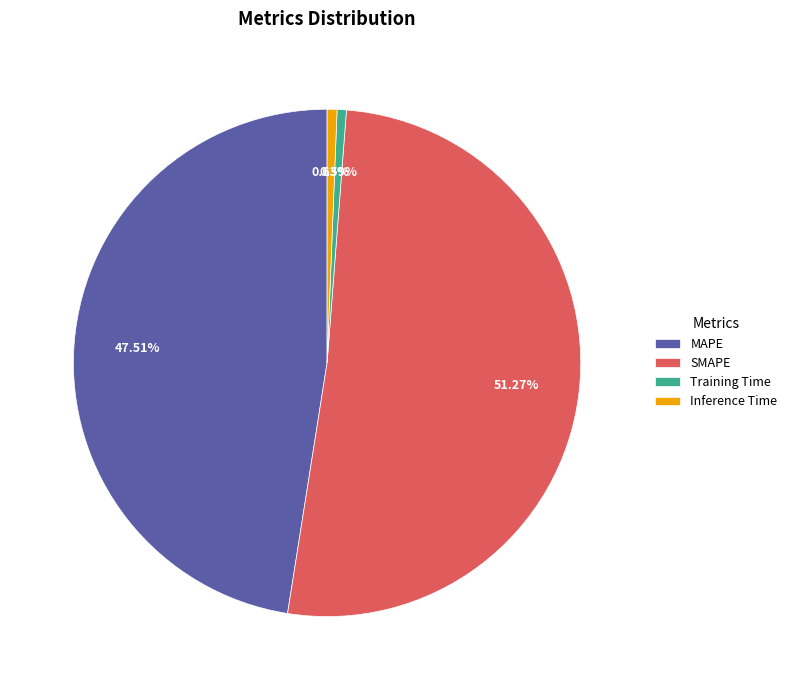

Between SMAPE and Training Time, which is larger?

SMAPE